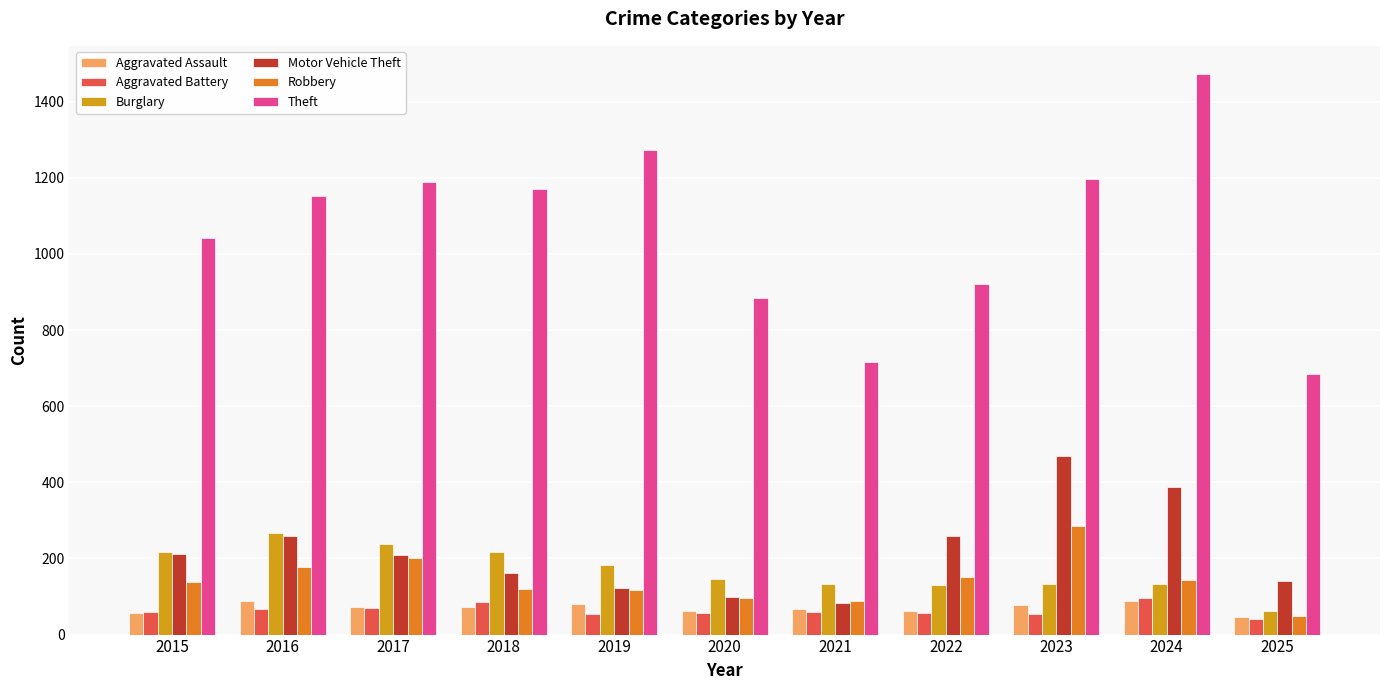

At which category is the sum across all series the highest?

2024